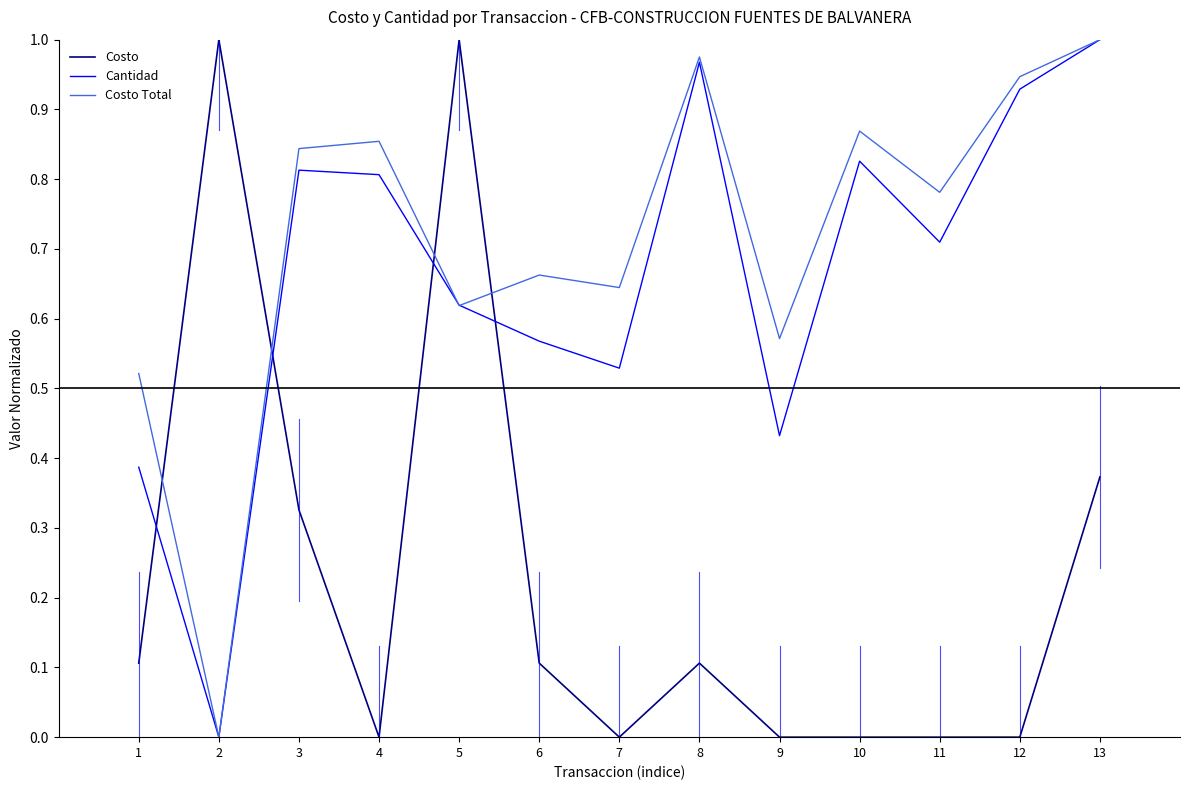

How many lines are shown in the chart?

3